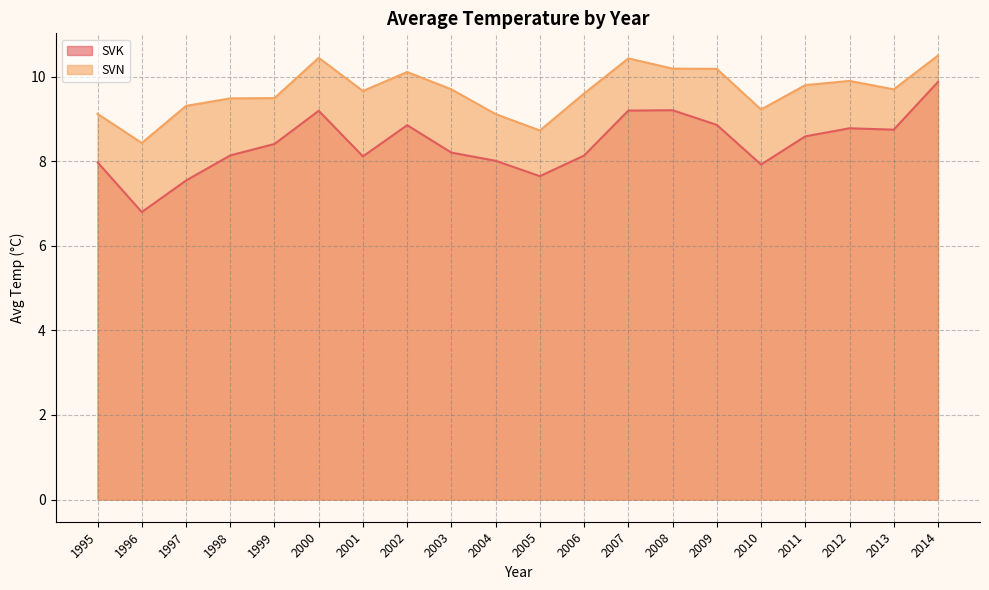

How many categories are shown in the chart?

20